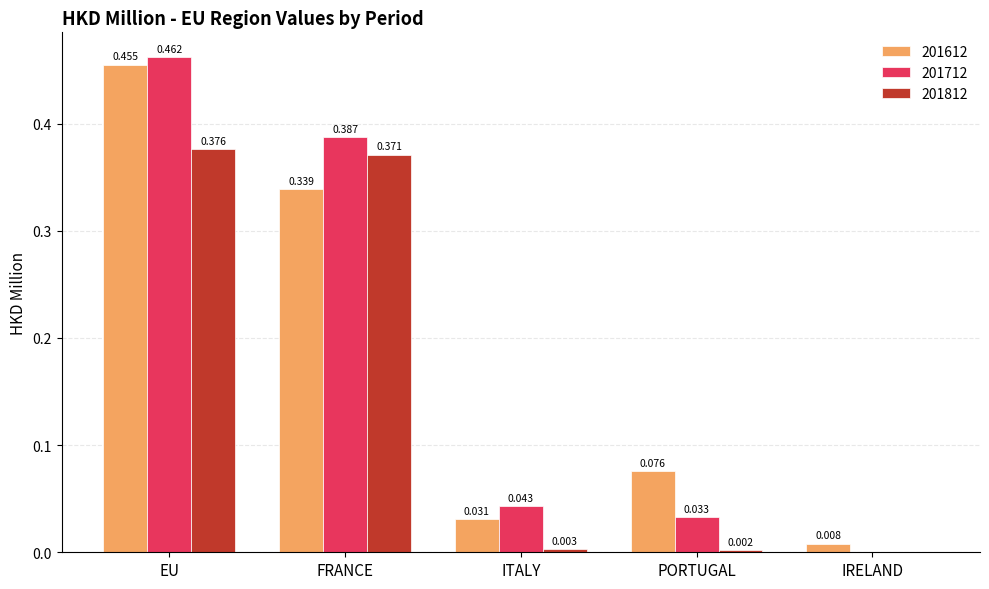

At which label is 201812 closest to 0?

IRELAND